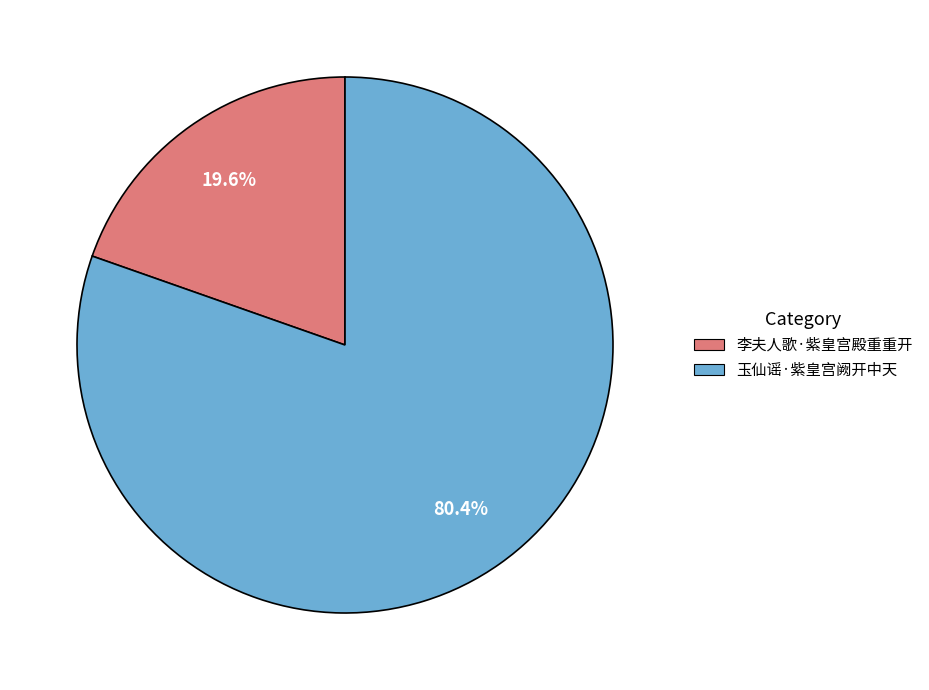

What is the smallest slice in the pie chart?

李夫人歌·紫皇宫殿重重开